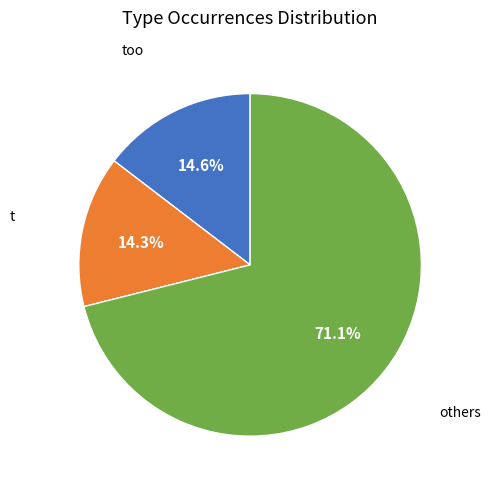

How many slices are in this pie chart?

3